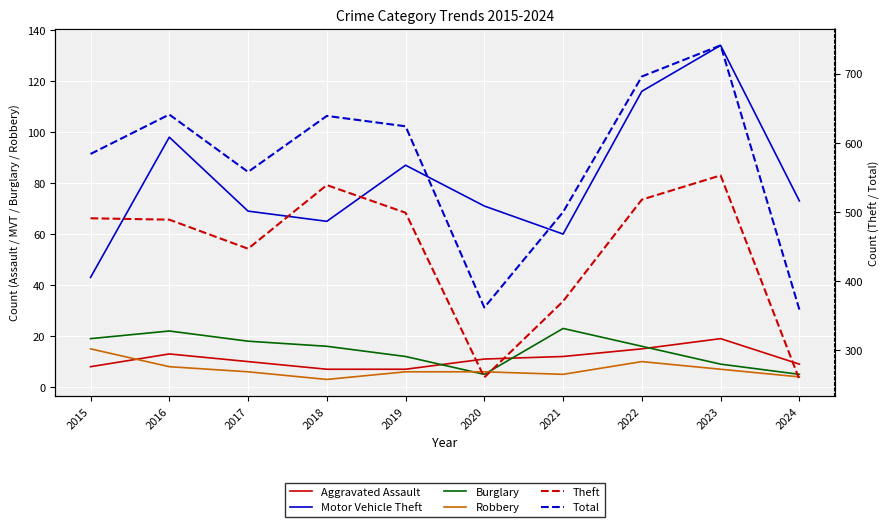

At 2016, list the series in order from largest to smallest.

Total, Theft, Motor Vehicle Theft, Burglary, Aggravated Assault, Robbery